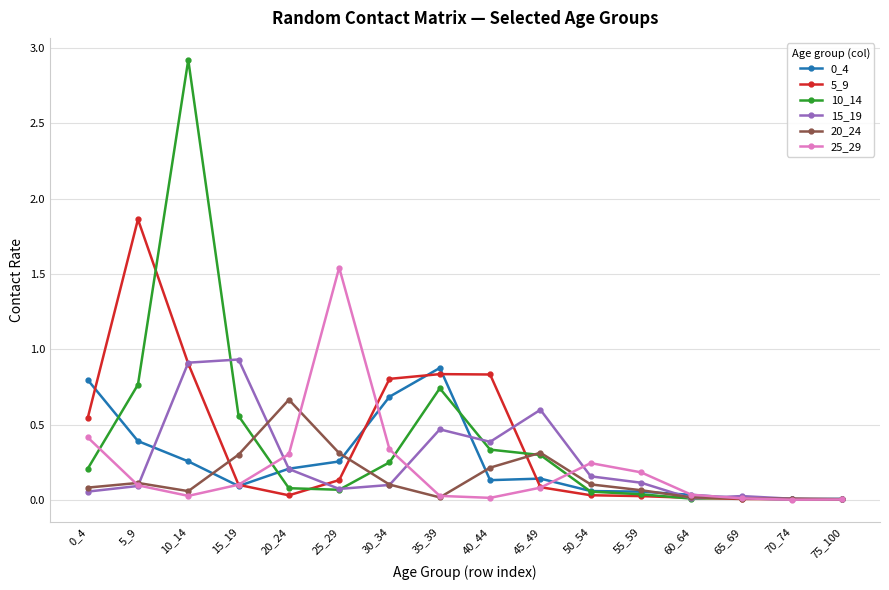

At which category does 10_14 reach its first local peak?

10_14